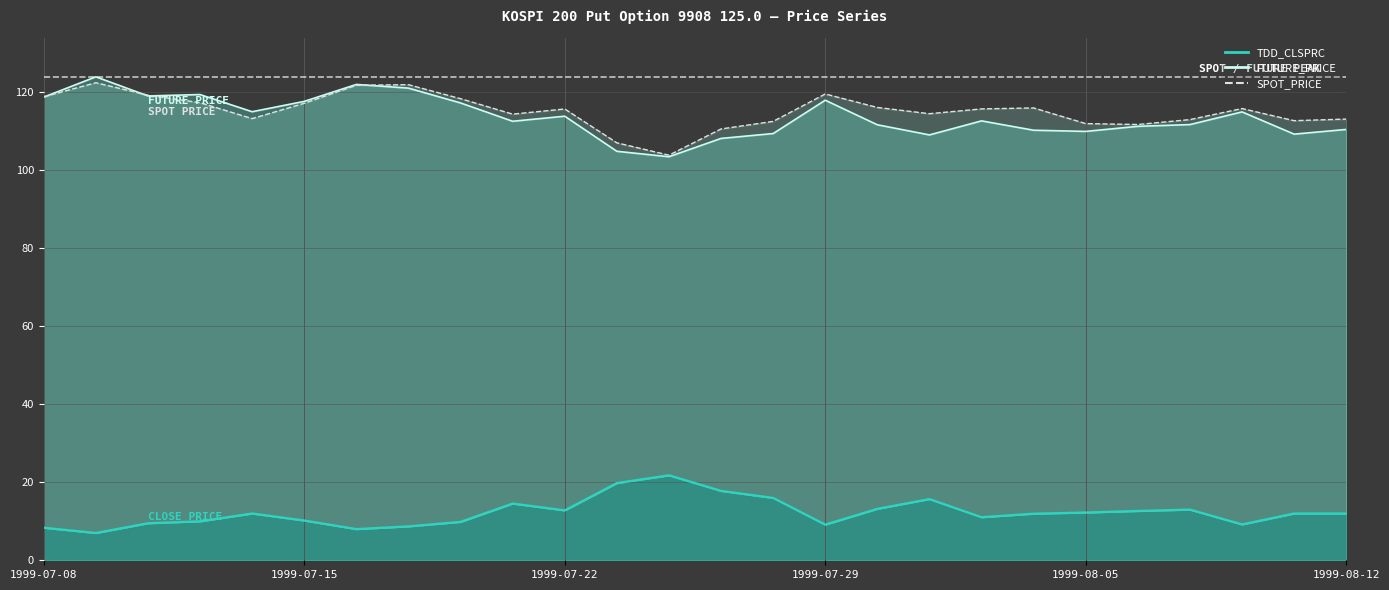

Which series has the widest spread of values?

FUTURE_PRICE